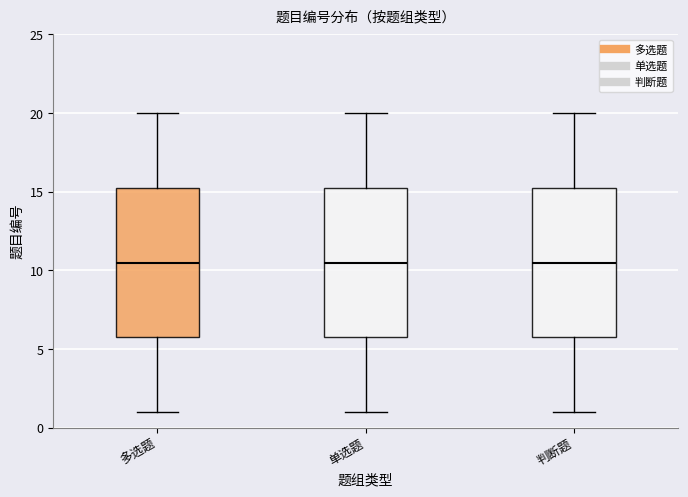

Where does the upper whisker of the box for 多选题 end on the y-axis? The values are not printed on the chart, so give them approximately, as read against the axis.

20.0